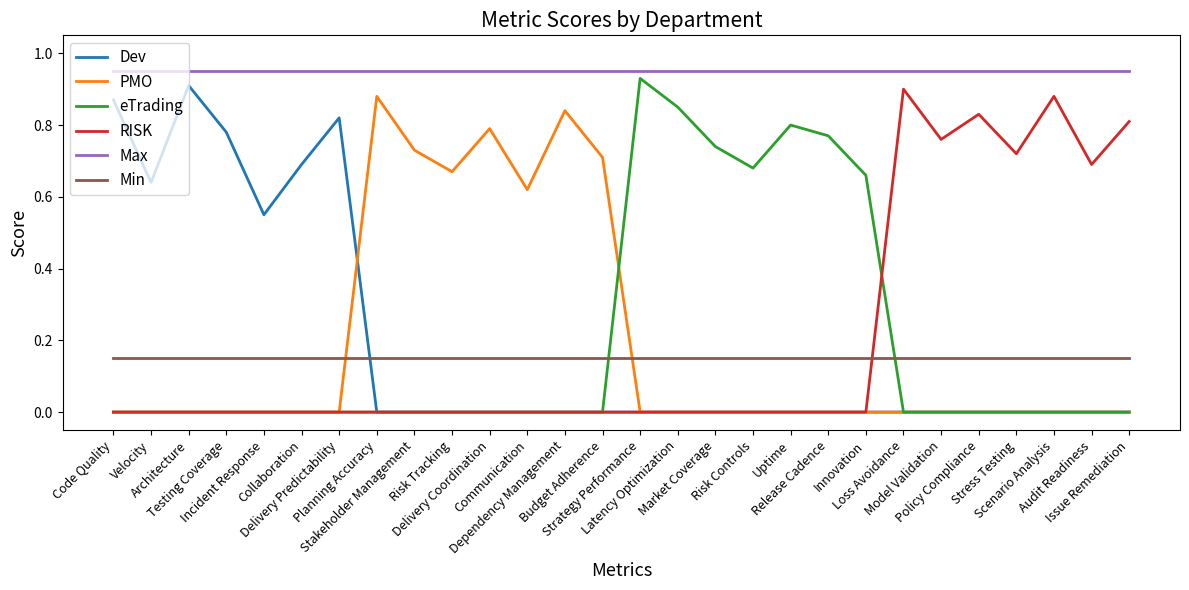

What are all the series names shown in the legend?

Dev, PMO, eTrading, RISK, Max, Min